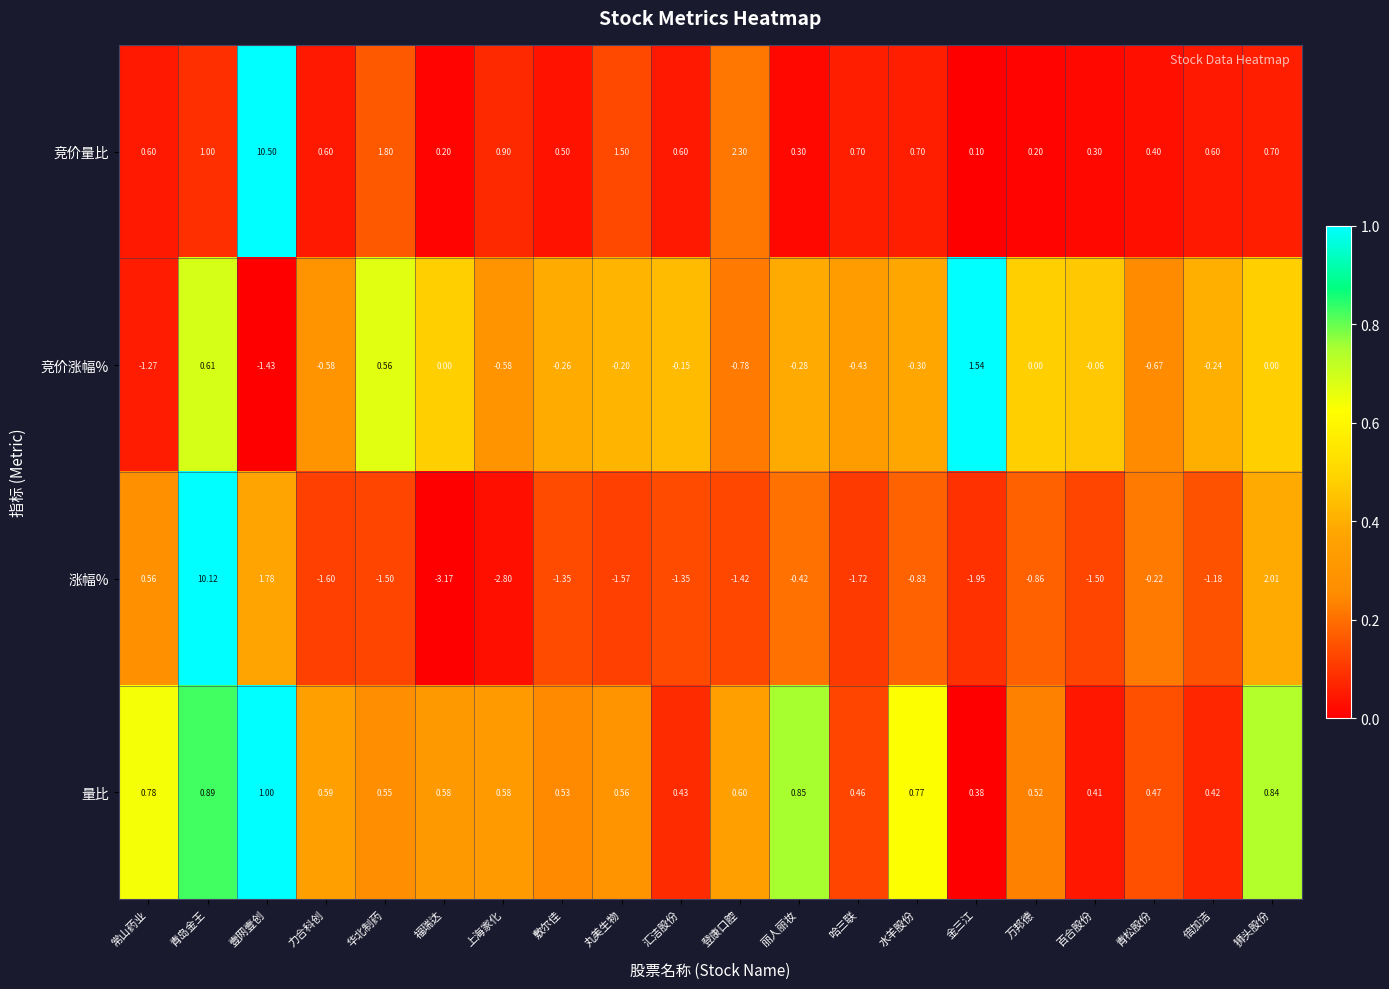

How many data points does each series have?

20